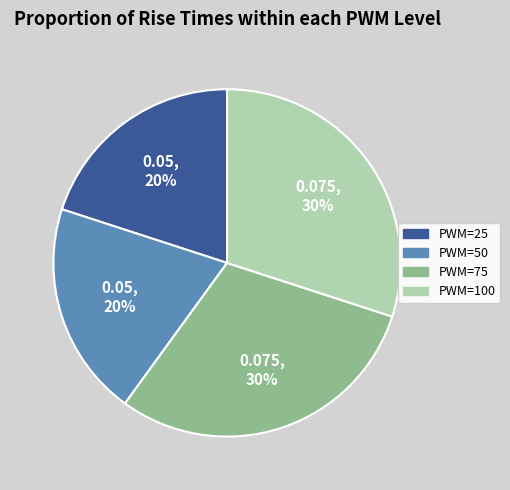

To the nearest percent, what is the difference between the largest and smallest slice percentages?

10%